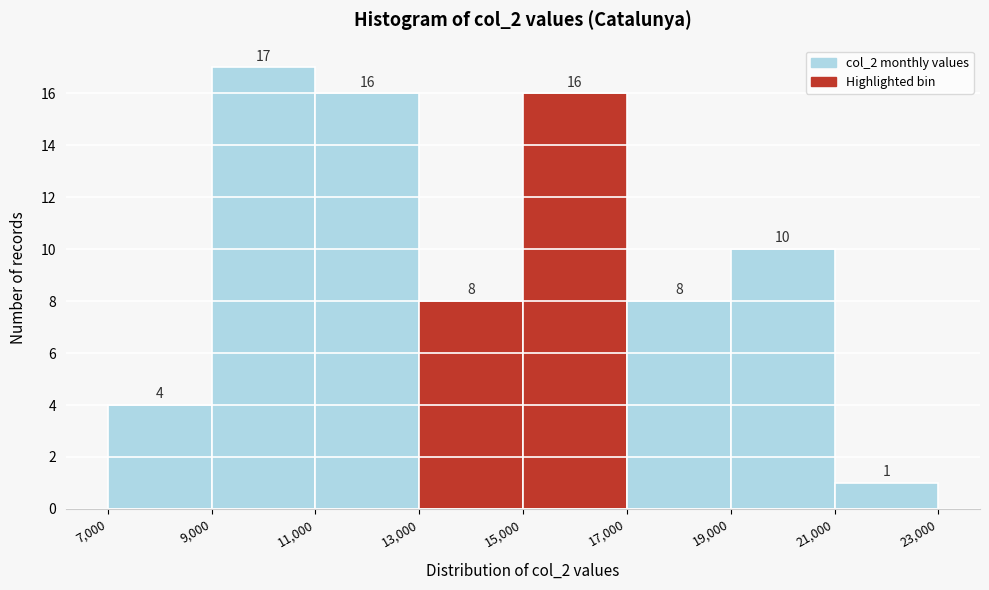

Reading left to right, list every bar in this chart as the range it spans on the x-axis followed by its height.

7,000 to 9,000: 4
9,000 to 11,000: 17
11,000 to 13,000: 16
13,000 to 15,000: 8
15,000 to 17,000: 16
17,000 to 19,000: 8
19,000 to 21,000: 10
21,000 to 23,000: 1